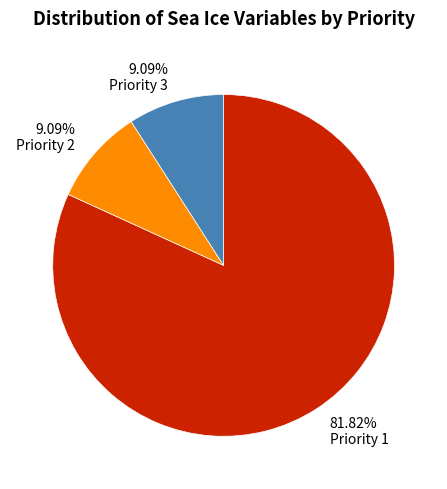

To the nearest percent, what is the difference between the largest and smallest slice percentages?

73%